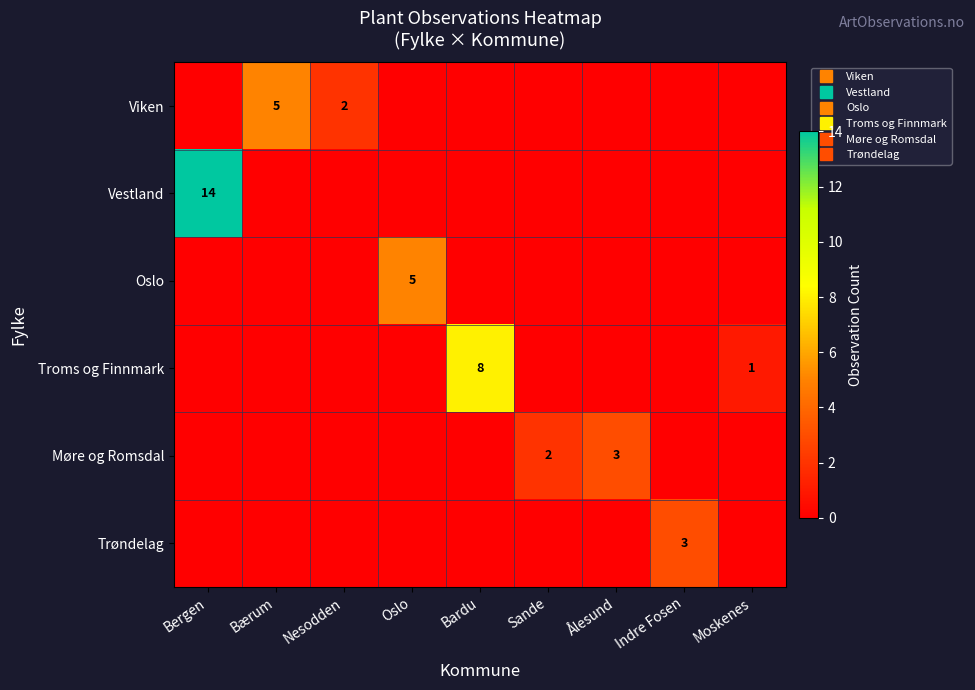

Which series has the largest total across all categories?

Vestland